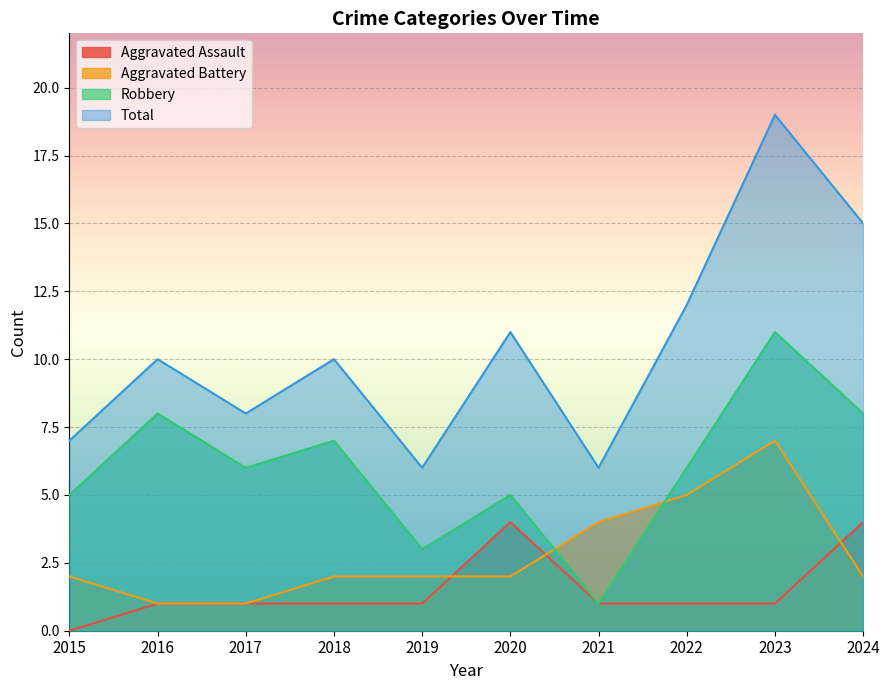

What is the value of the Aggravated Assault point at the 10th from the left?

4